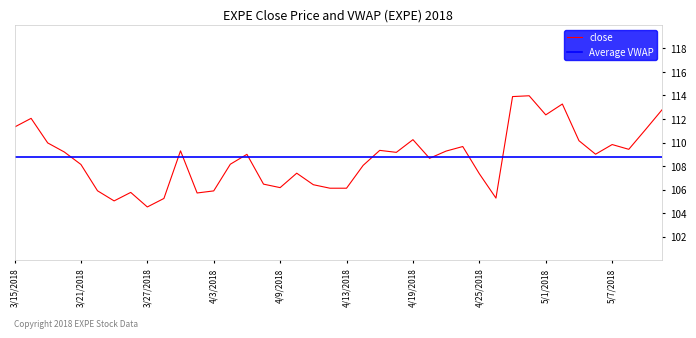

At which category does the data reach its first local peak?

3/16/2018